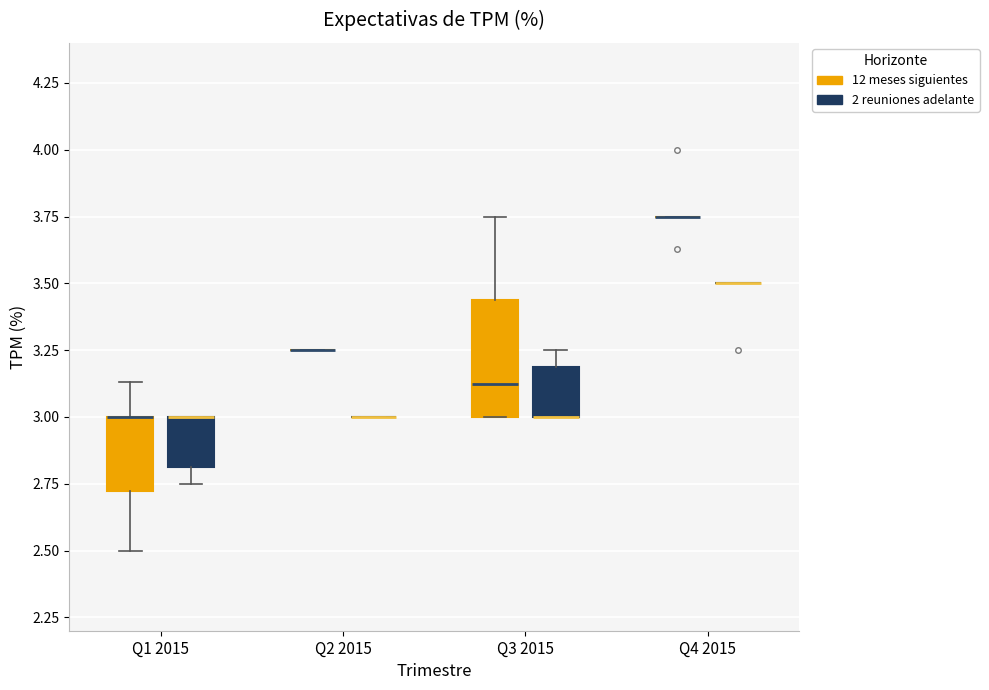

Reading left to right, read every box against the y-axis: the position of its median line, the range the box covers, and the ends of its whiskers. The values are not printed on the chart, so give them approximately, as read against the axis.

Q1 2015 (12 meses siguientes): median 3.00 (drawn on the box's upper edge), box 2.70 to 3.00, whiskers 2.50 to 3.15
Q1 2015 (2 reuniones adelante): median 3.00 (drawn on the box's upper edge), box 2.80 to 3.00, whiskers 2.75 to 3.00
Q2 2015 (12 meses siguientes): box collapsed to a line at 3.25, whiskers 3.25 to 3.25
Q2 2015 (2 reuniones adelante): box collapsed to a line at 3.00, whiskers 3.00 to 3.00
Q3 2015 (12 meses siguientes): median 3.15, box 3.00 to 3.45, whiskers 3.00 to 3.75
Q3 2015 (2 reuniones adelante): median 3.00 (drawn on the box's lower edge), box 3.00 to 3.20, whiskers 3.00 to 3.25
Q4 2015 (12 meses siguientes): box collapsed to a line at 3.75, whiskers 3.75 to 3.75
Q4 2015 (2 reuniones adelante): box collapsed to a line at 3.50, whiskers 3.50 to 3.50